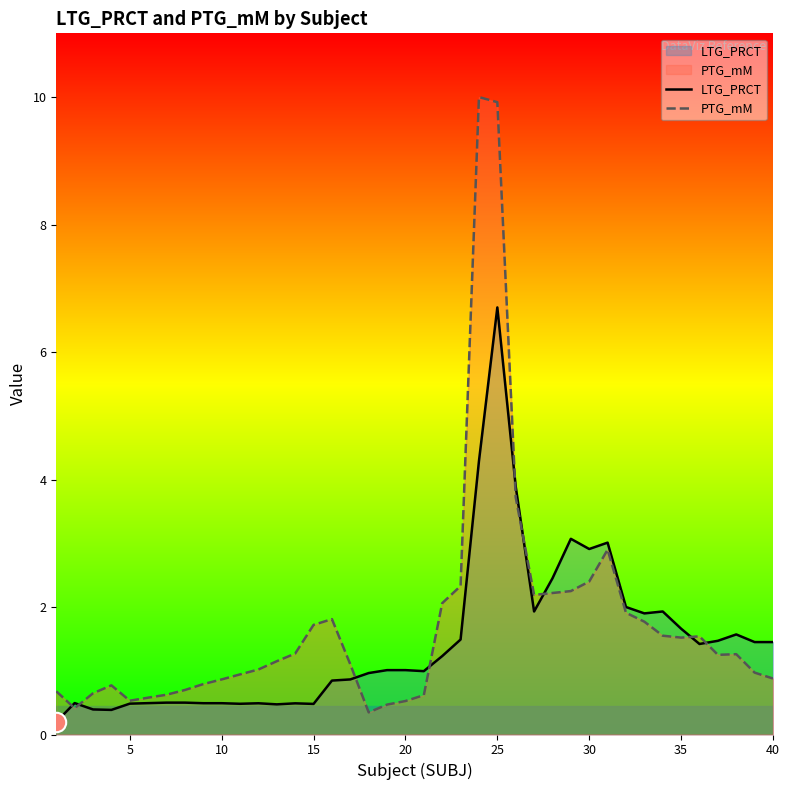

How many data points does each series have?

40